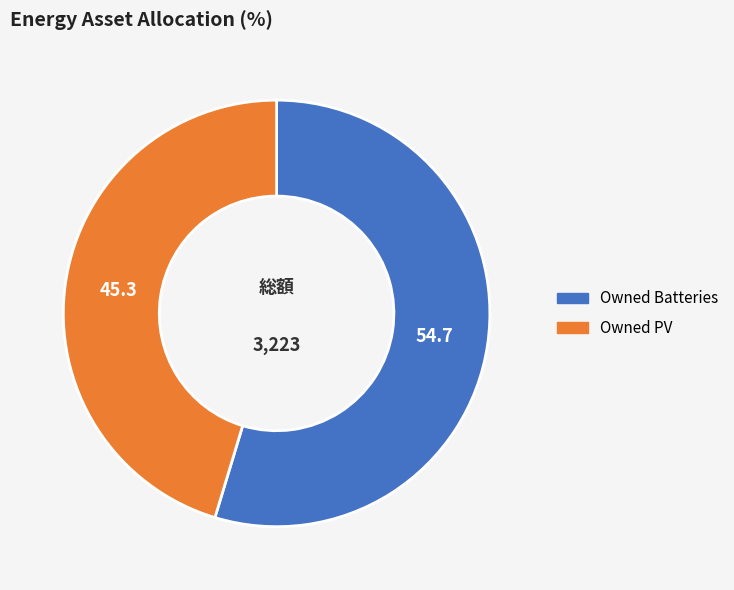

Approximately how many times larger is the value at Owned Batteries compared to Owned PV?

1.2